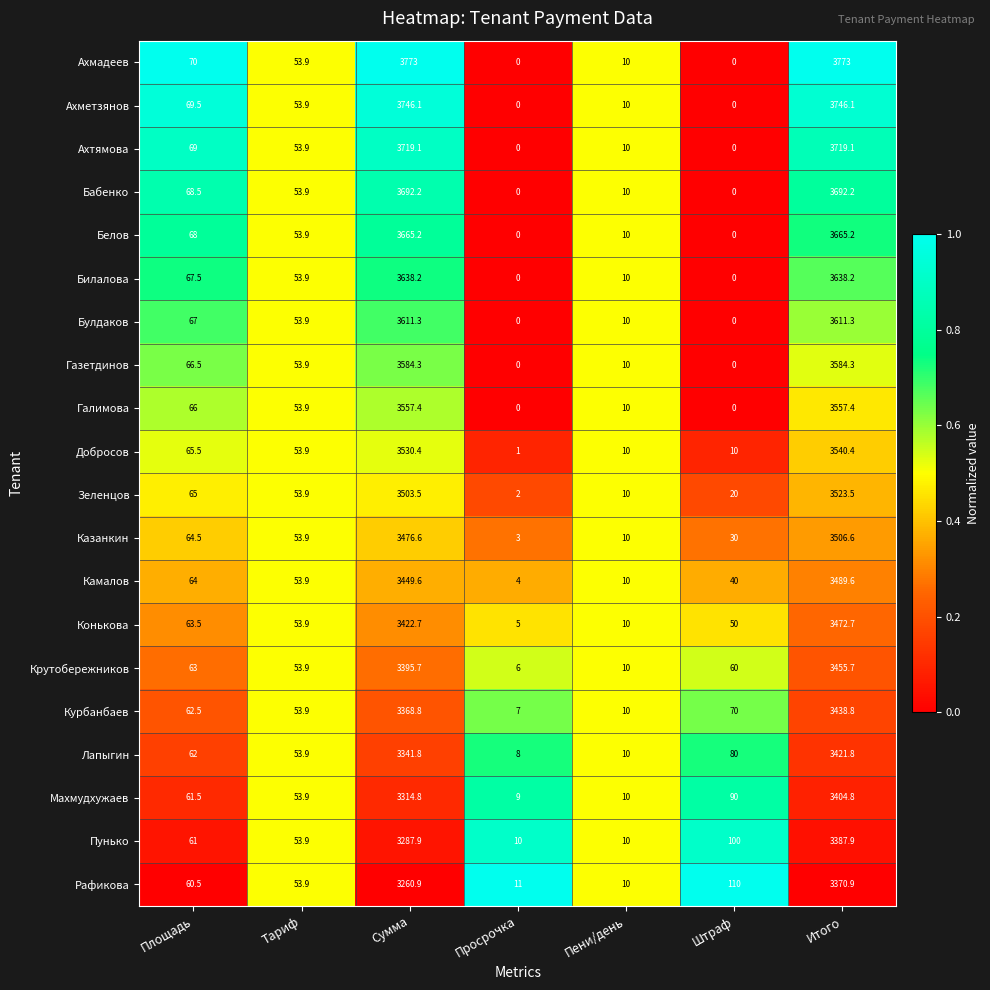

At which label does Ахтямова first exceed 53?

Площадь